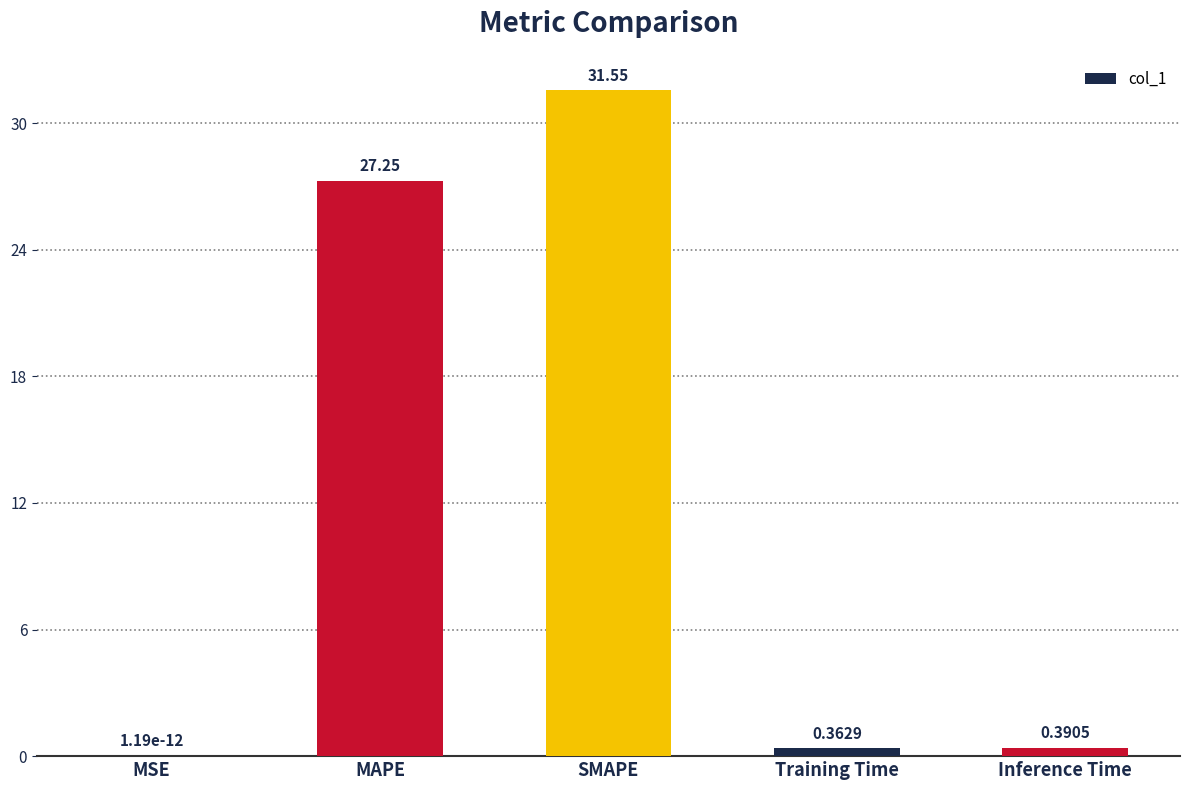

Which label corresponds to the largest value in the chart?

SMAPE